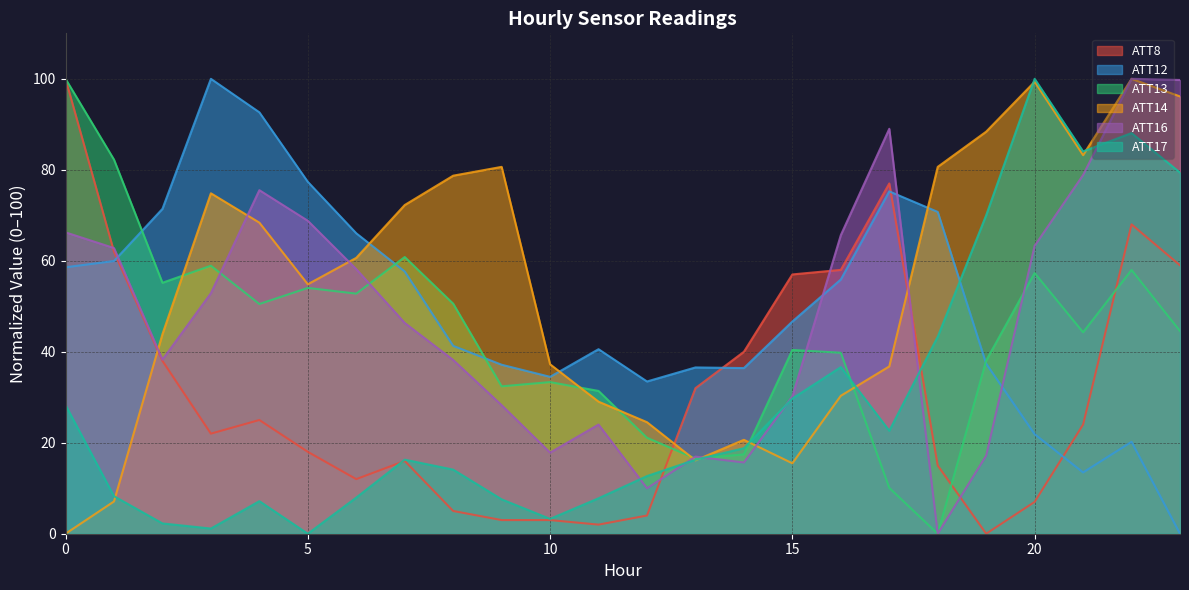

Is the value of ATT16 at 0 greater than the value of ATT8 at 17?

No